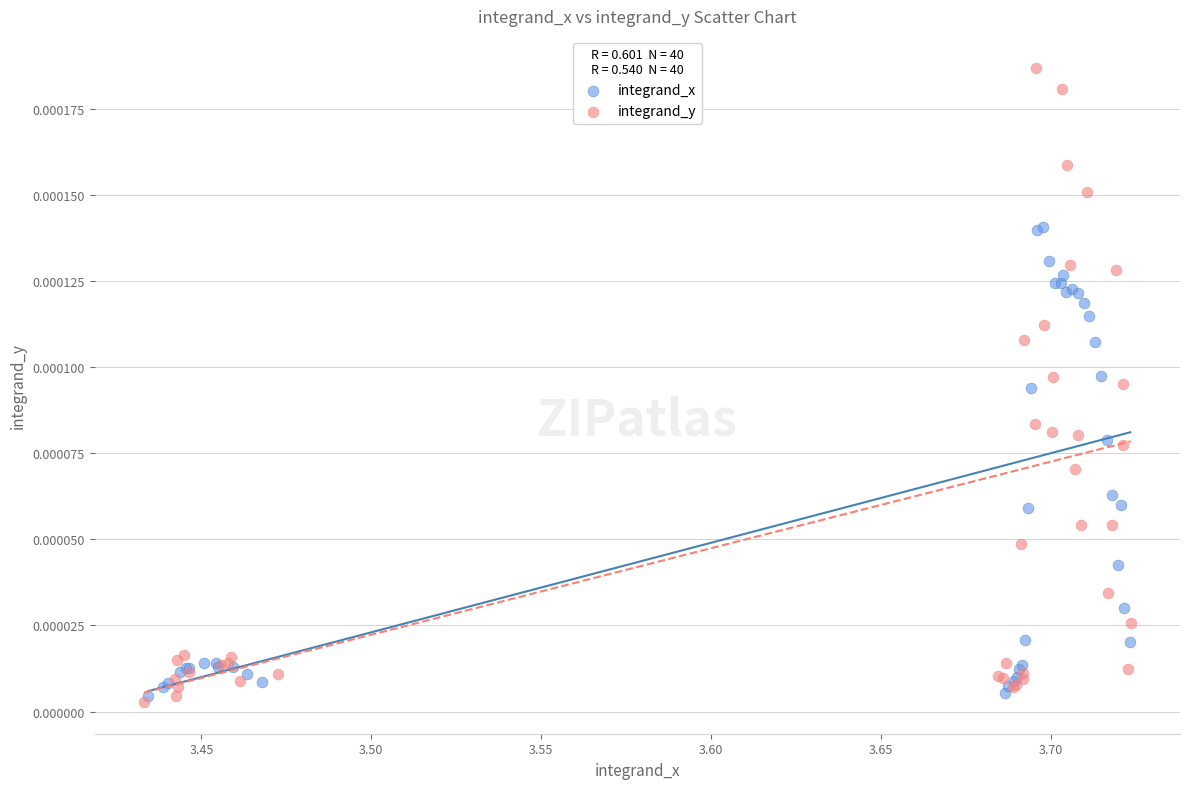

Which series has the widest spread of Y values?

integrand_y